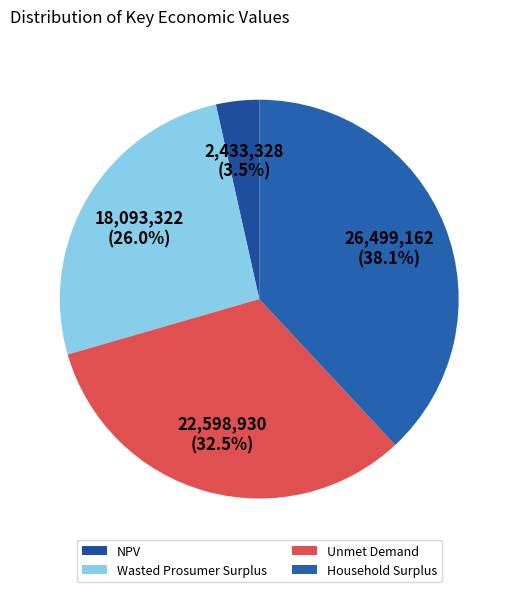

Which has a higher value, Wasted Prosumer Surplus or NPV?

Wasted Prosumer Surplus